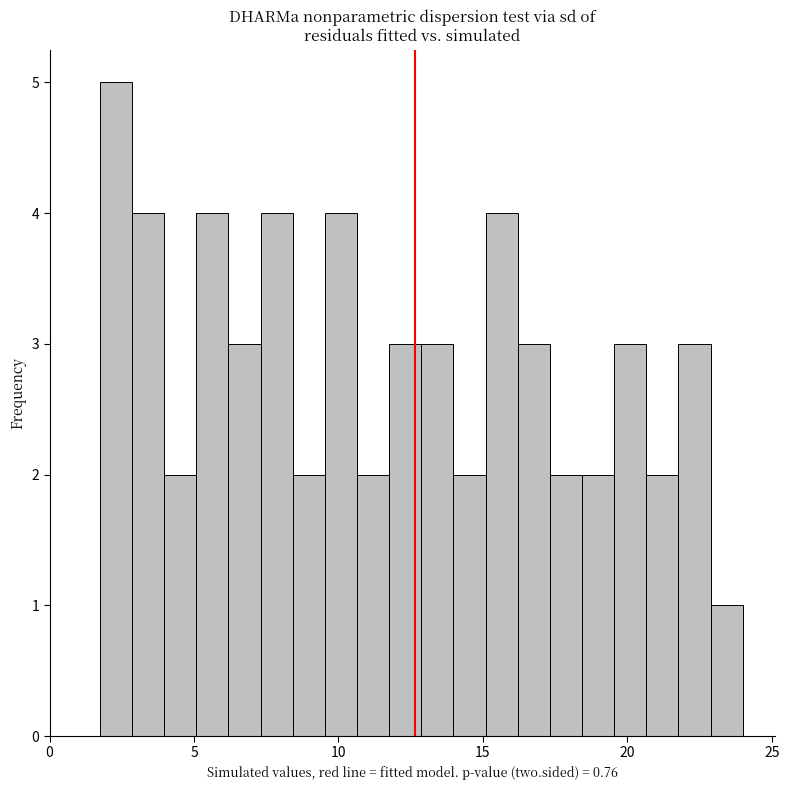

Read against the x-axis, roughly where is the centre of the tallest bar?

2.5